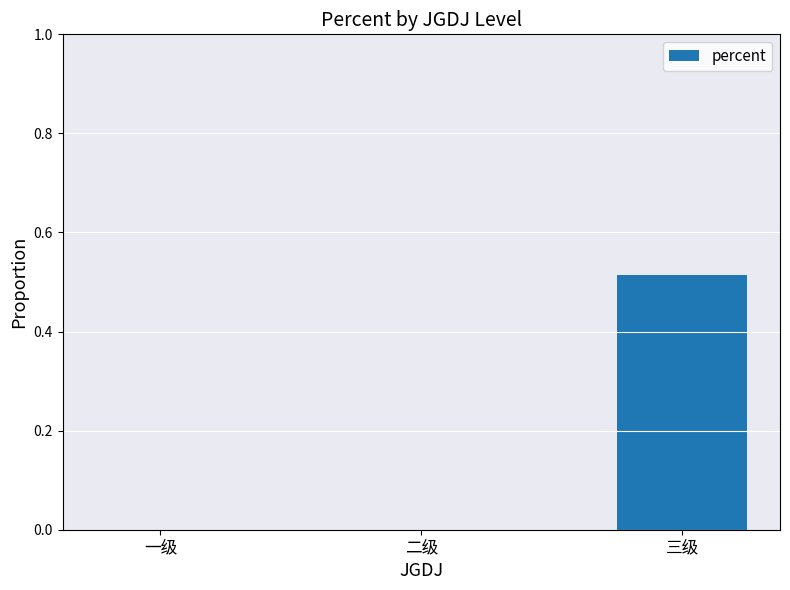

How many data points does each series have?

3